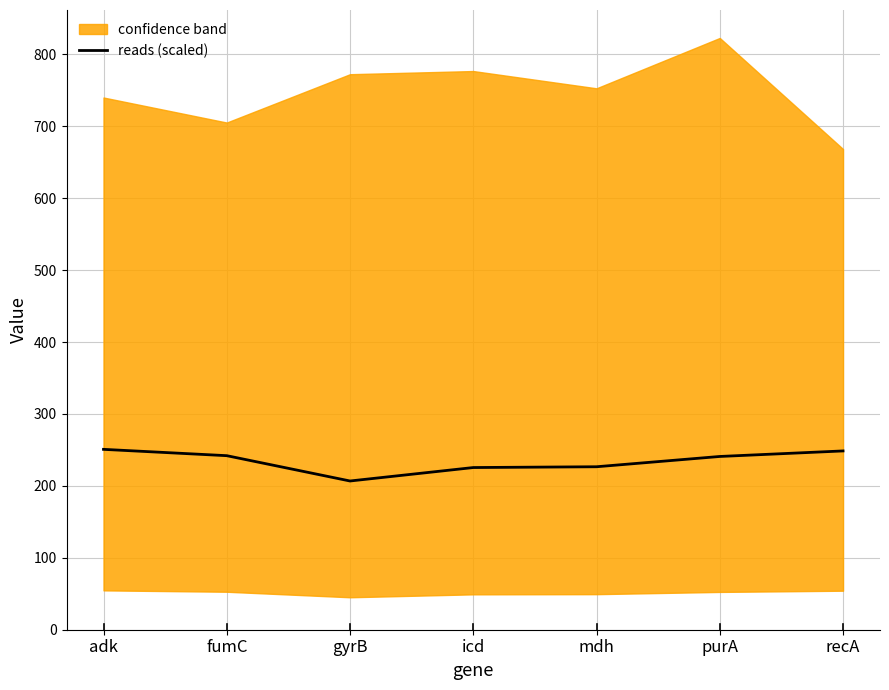

What value does the data have at recA?

248.6